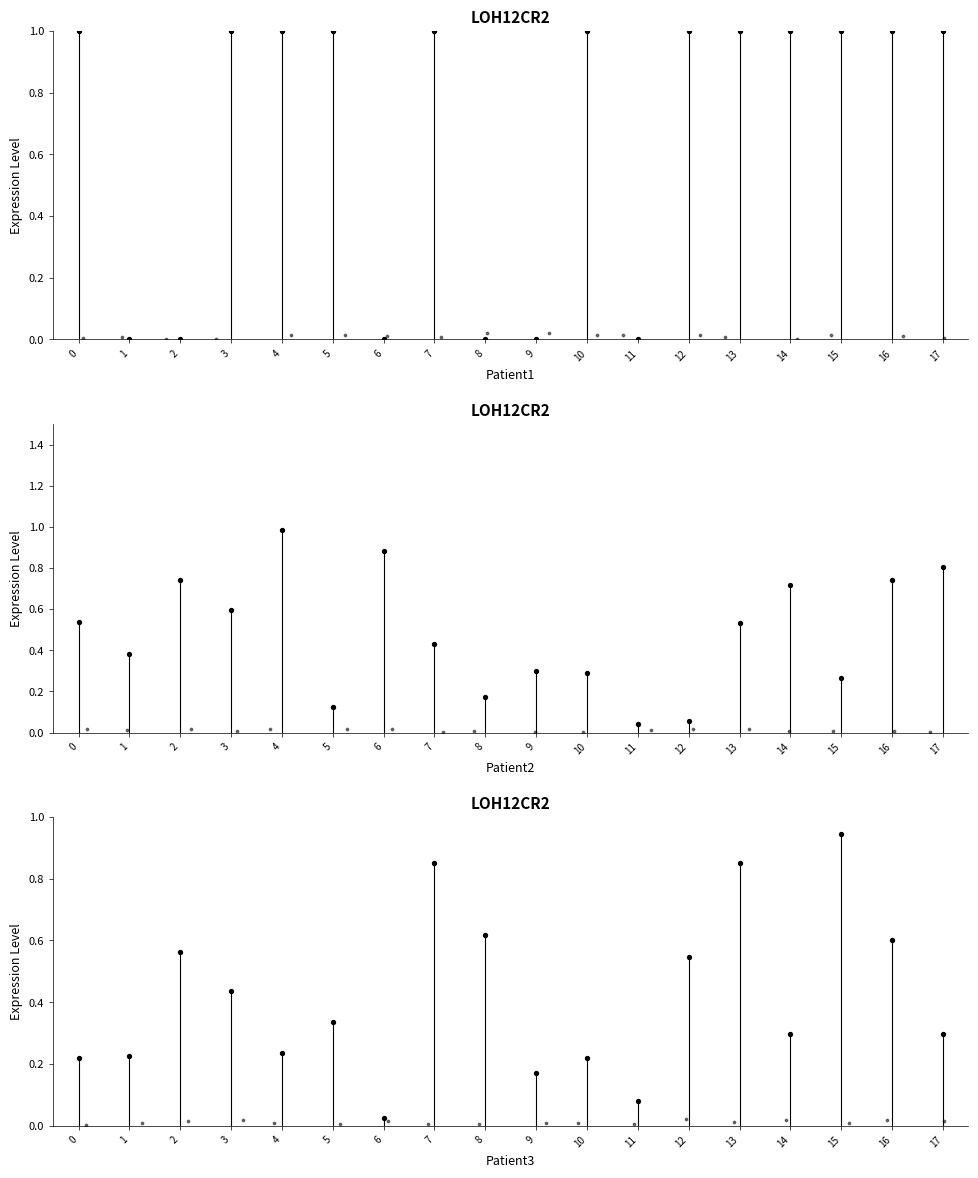

Which series has the widest spread of Y values?

Patient1